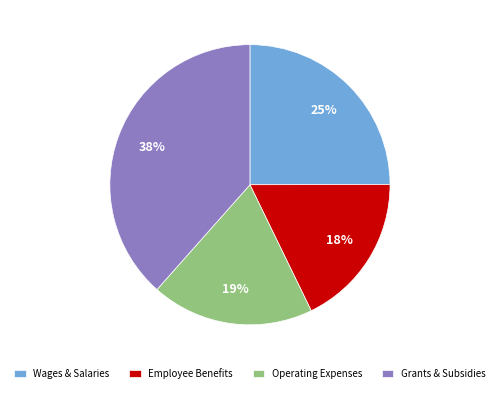

To the nearest percent, what is the average slice percentage?

25%